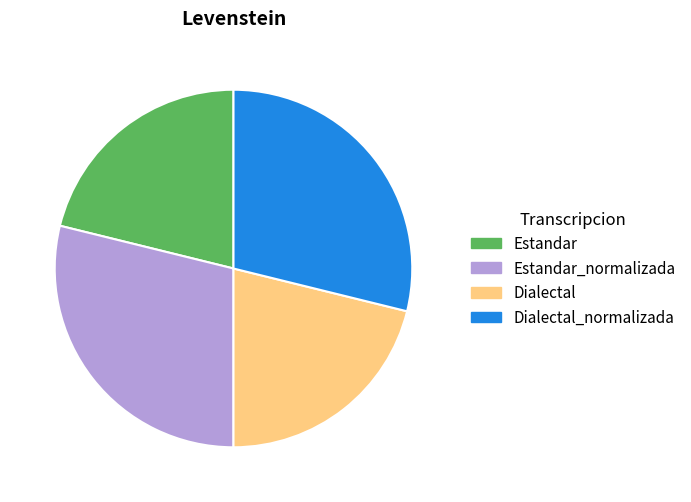

Count the number of slices in the pie.

4